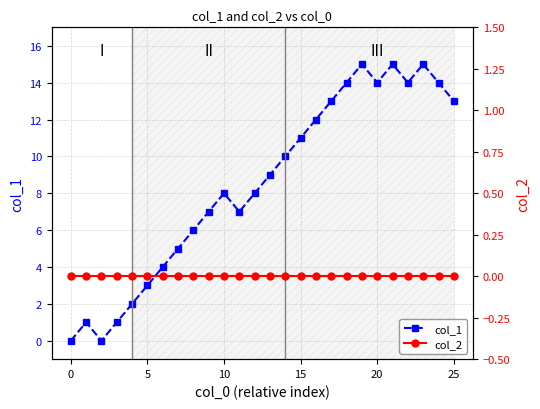

What is the difference between the col_1 values at 14 and 25?

3